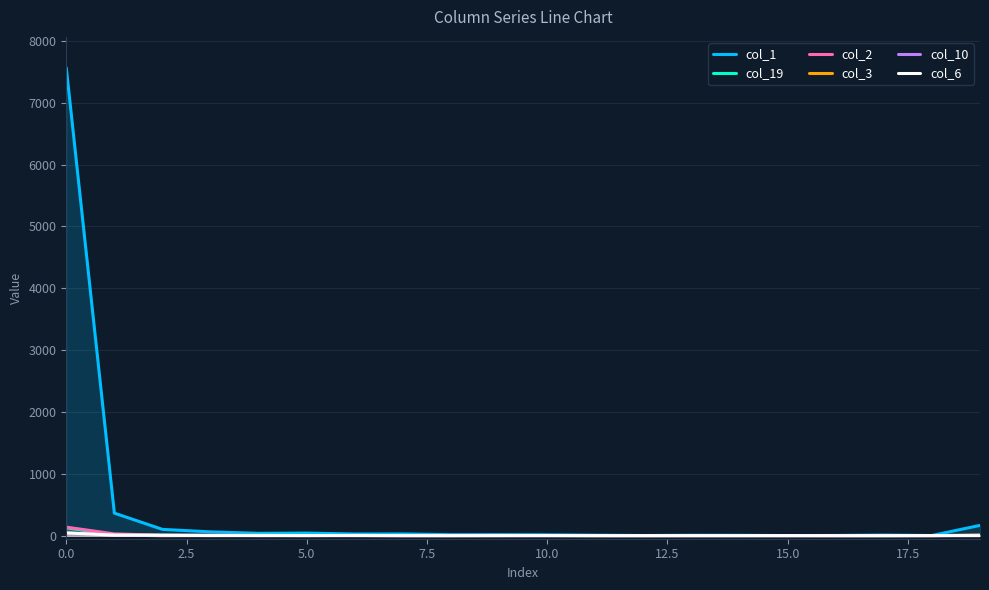

What are all the series names shown in the legend?

col_1, col_19, col_2, col_3, col_10, col_6